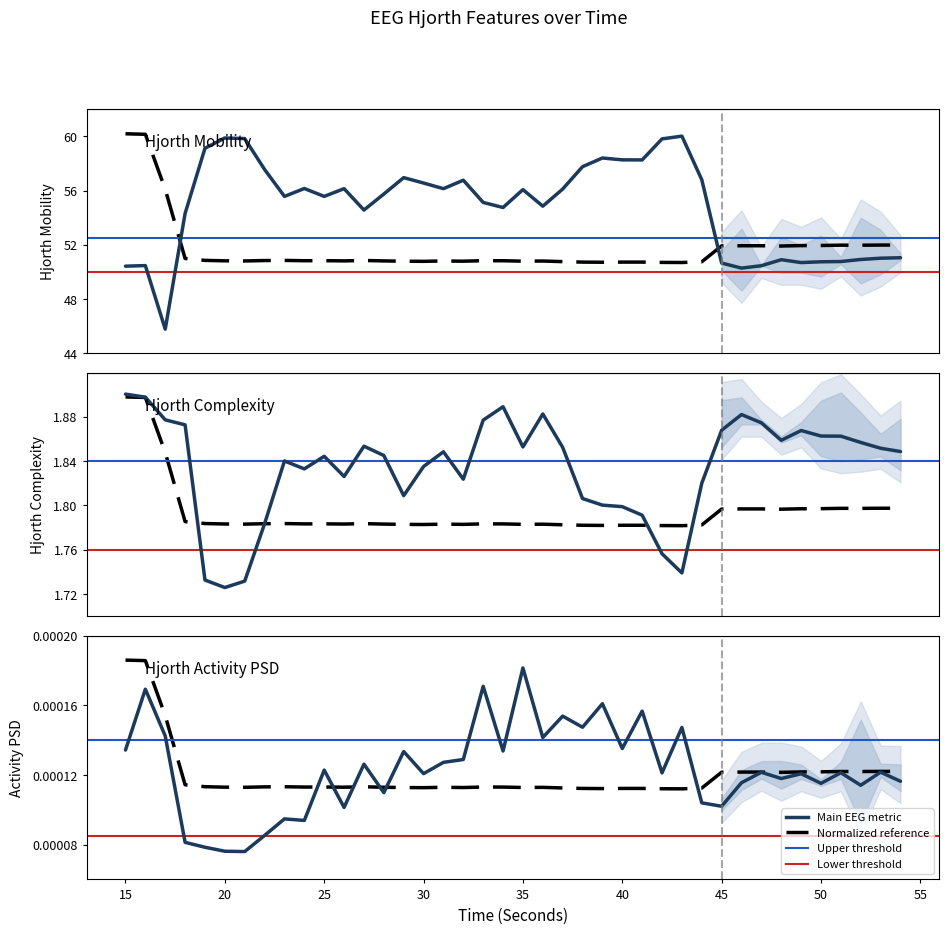

True or false: hjorthMobility_EEG and hjorthActivityPSD_EEG cross at least once.

False